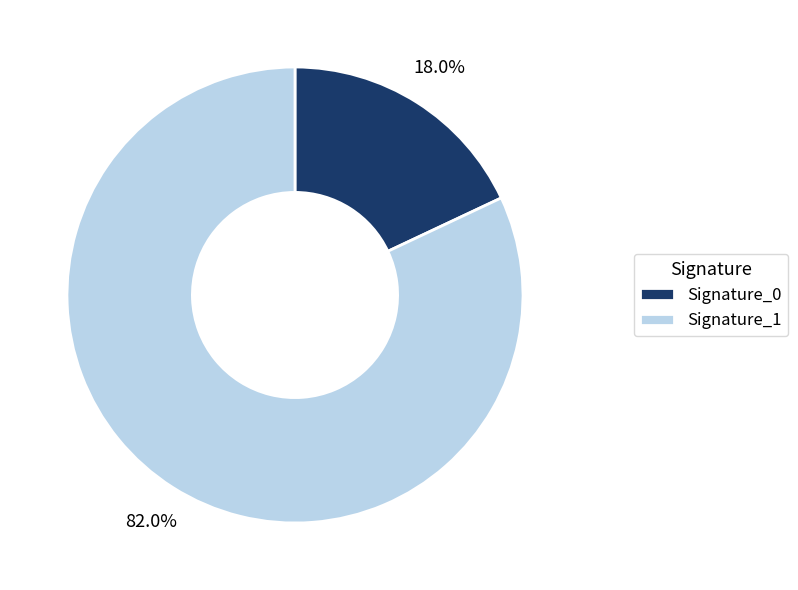

Between Signature_1 and Signature_0, which is larger?

Signature_1